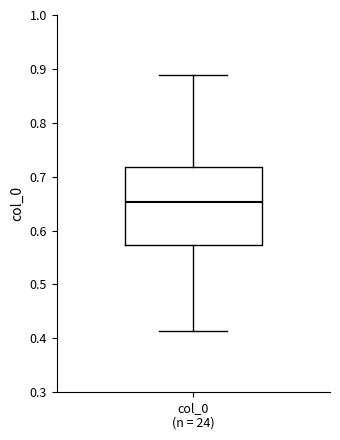

Where is the lower edge of the box for col_0 (n = 24) on the y-axis? The values are not printed on the chart, so give them approximately, as read against the axis.

0.57